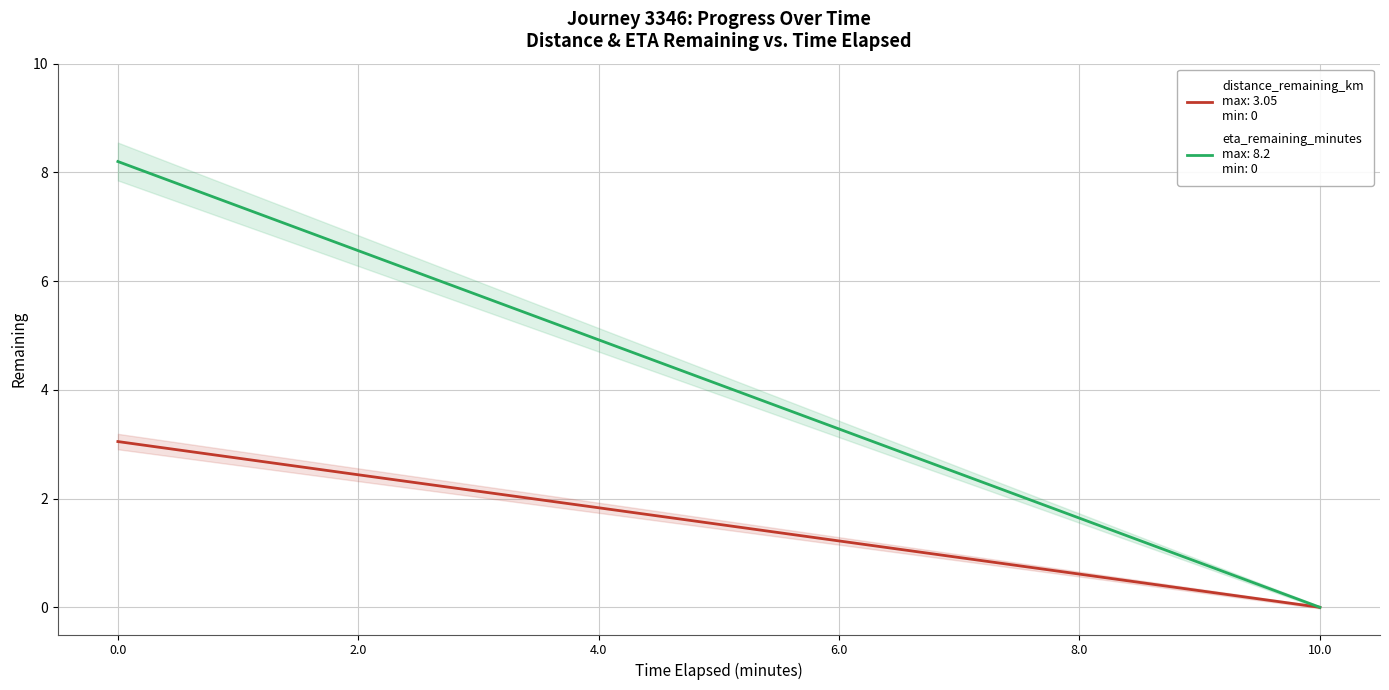

Reading left to right, list all the values displayed in this chart.

distance_remaining_km: 0.0=3.0	2.0=2.4	4.0=1.8	6.0=1.2	8.0=0.6	10.0=0.0
eta_remaining_minutes: 0.0=8.2	2.0=6.6	4.0=4.9	6.0=3.3	8.0=1.6	10.0=0.0